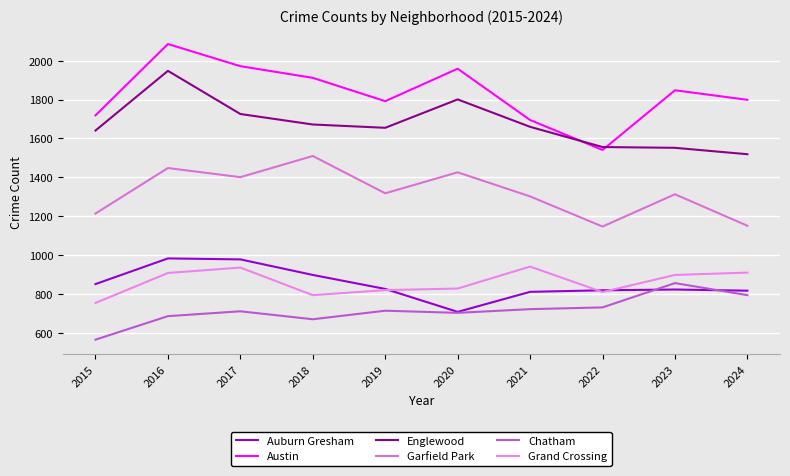

Where does the Austin series first go above 1848?

2016